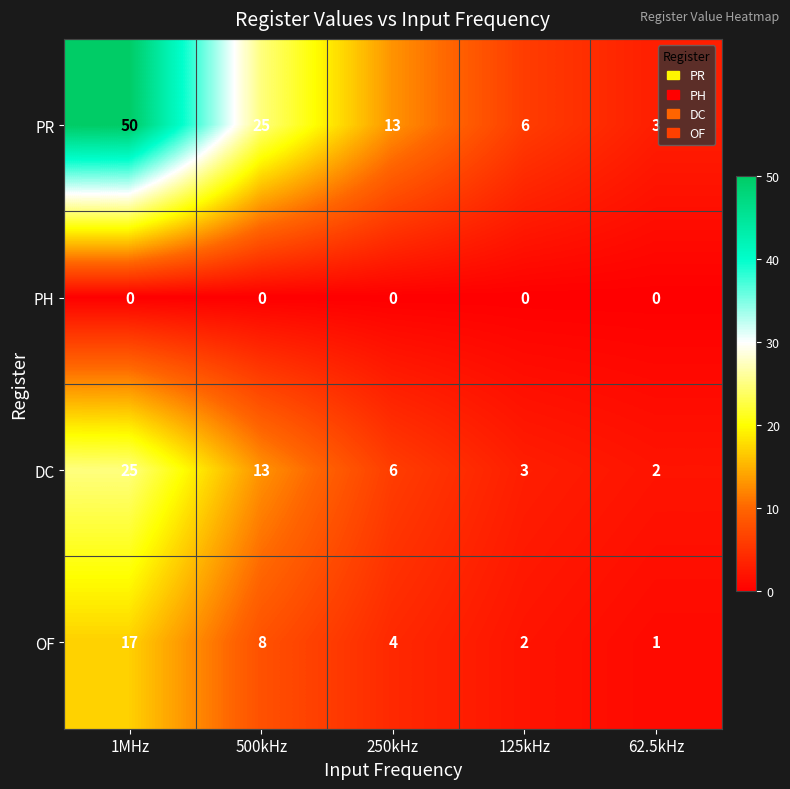

Reading right to left, extract all data points from this chart.

PR: 62.5kHz=3	125kHz=6	250kHz=13	500kHz=25	1MHz=50
PH: 62.5kHz=0	125kHz=0	250kHz=0	500kHz=0	1MHz=0
DC: 62.5kHz=2	125kHz=3	250kHz=6	500kHz=13	1MHz=25
OF: 62.5kHz=1	125kHz=2	250kHz=4	500kHz=8	1MHz=17